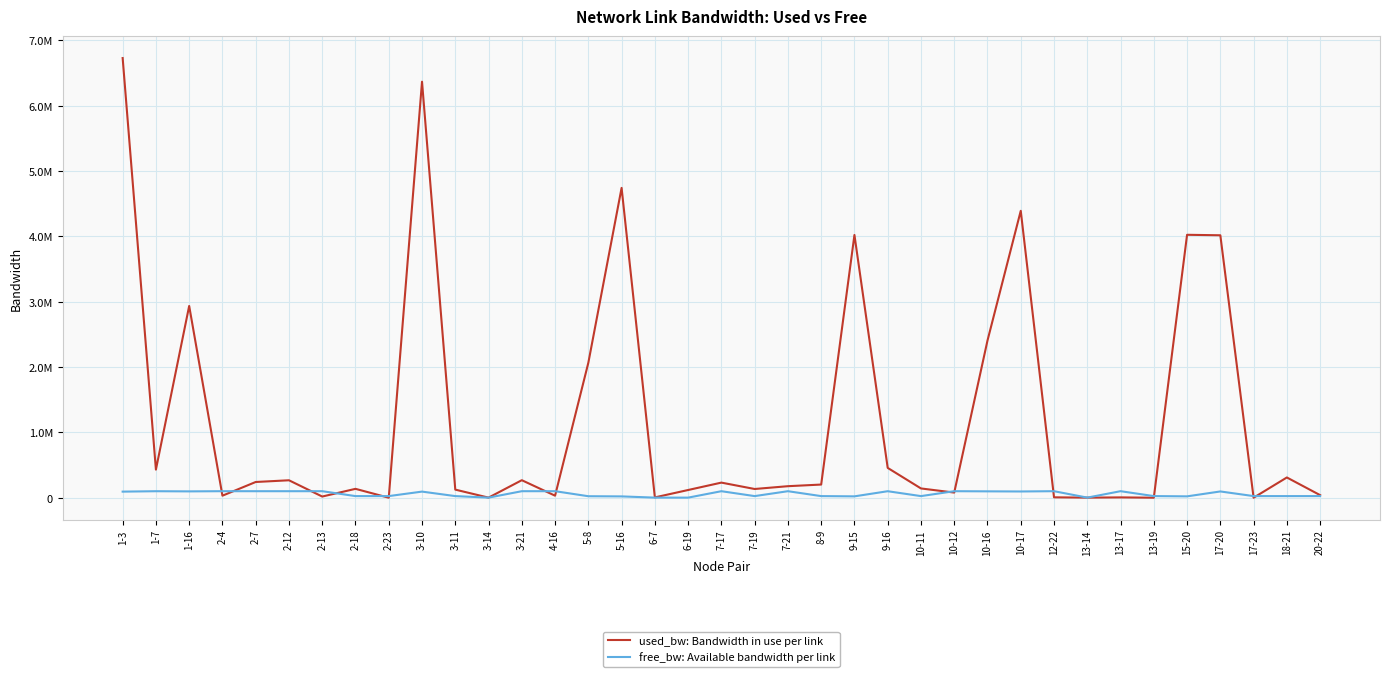

What are all the series names shown in the legend?

used_bw: Bandwidth in use per link, free_bw: Available bandwidth per link